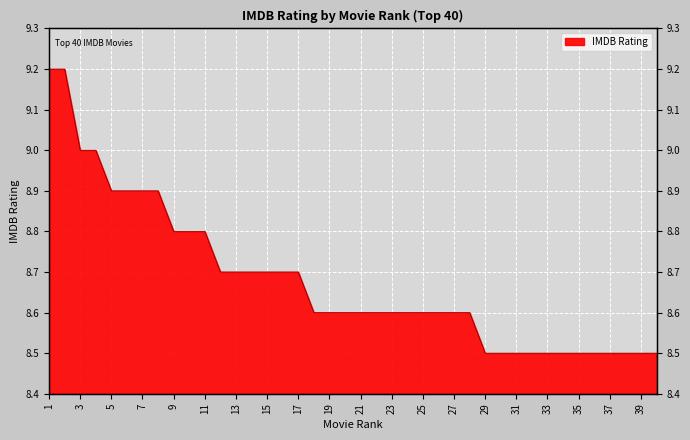

What is the ratio of the value at 18 to the value at 4?

1.0